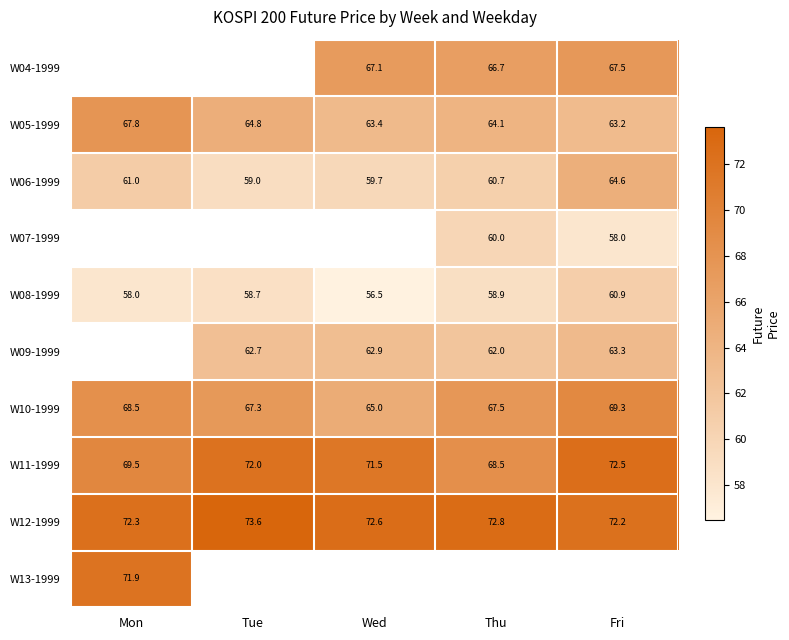

Rank the categories by W11-1999 value from highest to lowest.

Fri, Tue, Wed, Mon, Thu